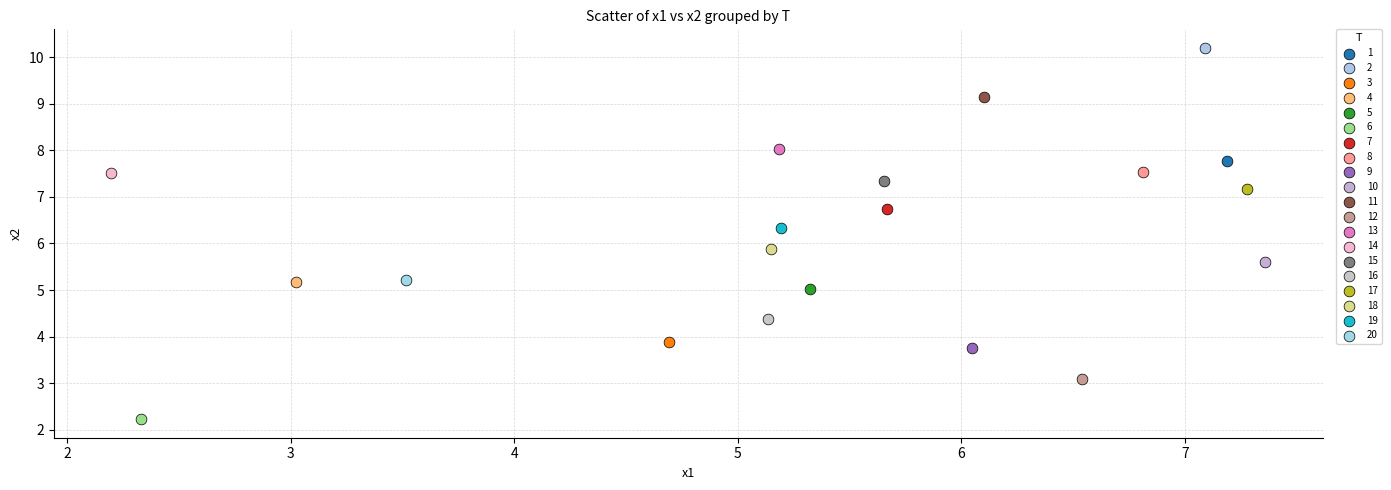

Which series contains the highest Y value?

2